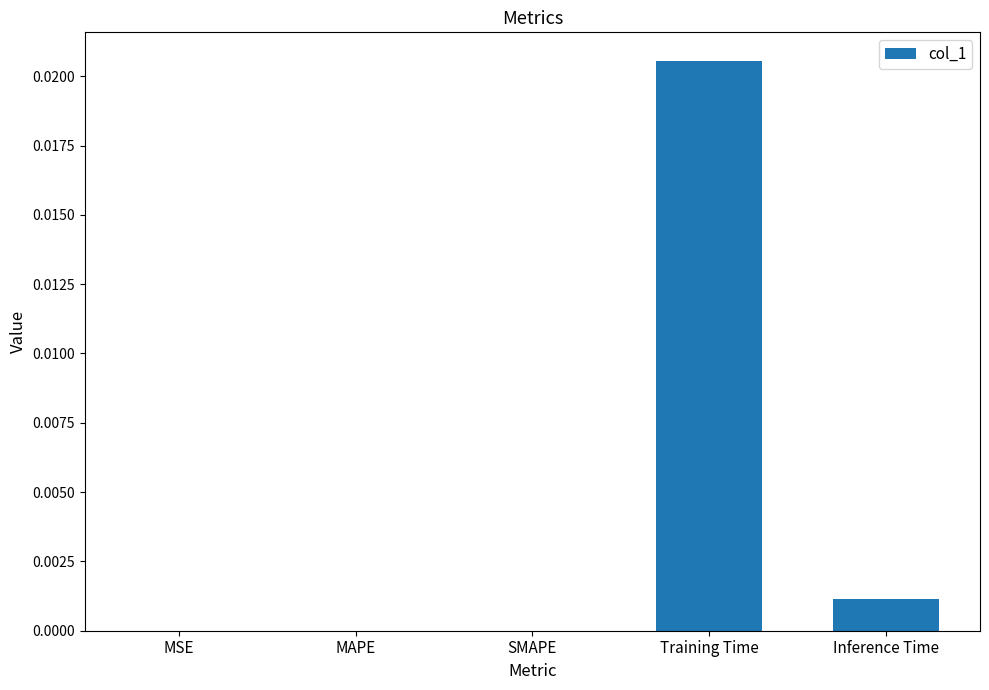

At which category does the chart reach its peak across all series?

Training Time